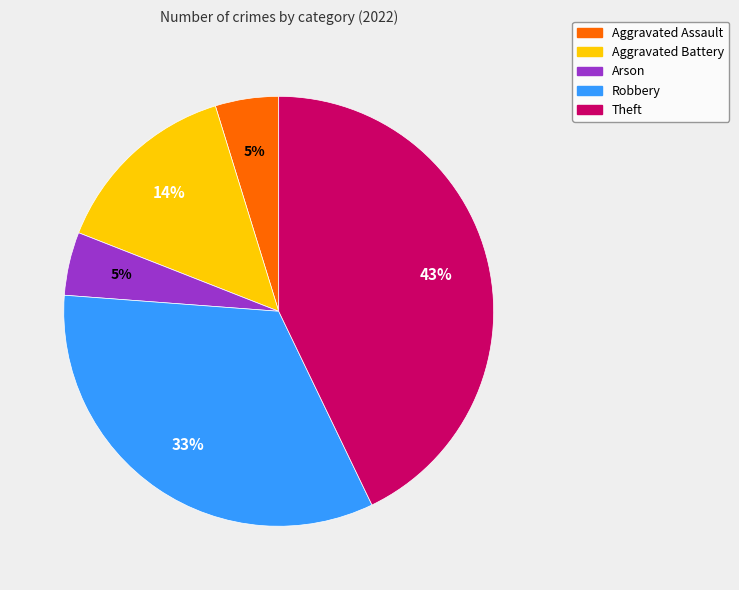

Which slice is the largest?

Theft